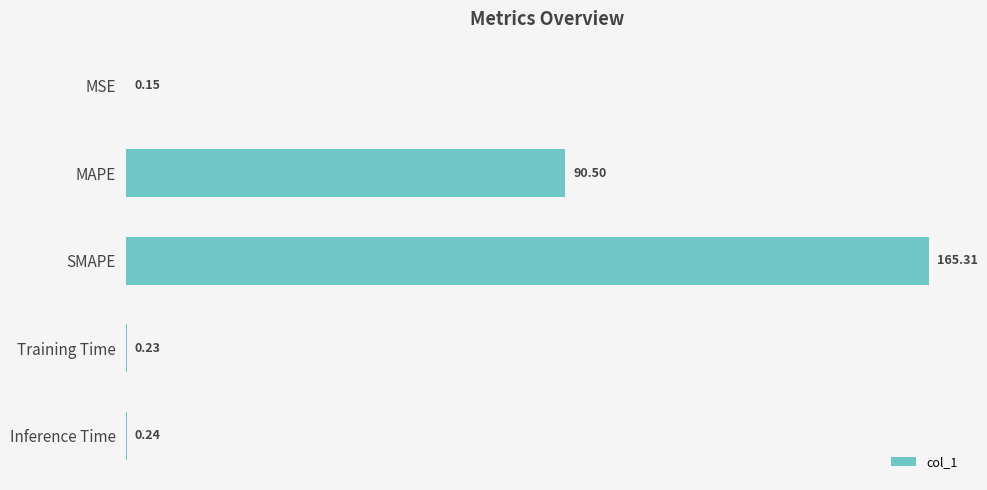

What is the change in value from MSE to Inference Time?

+0.1